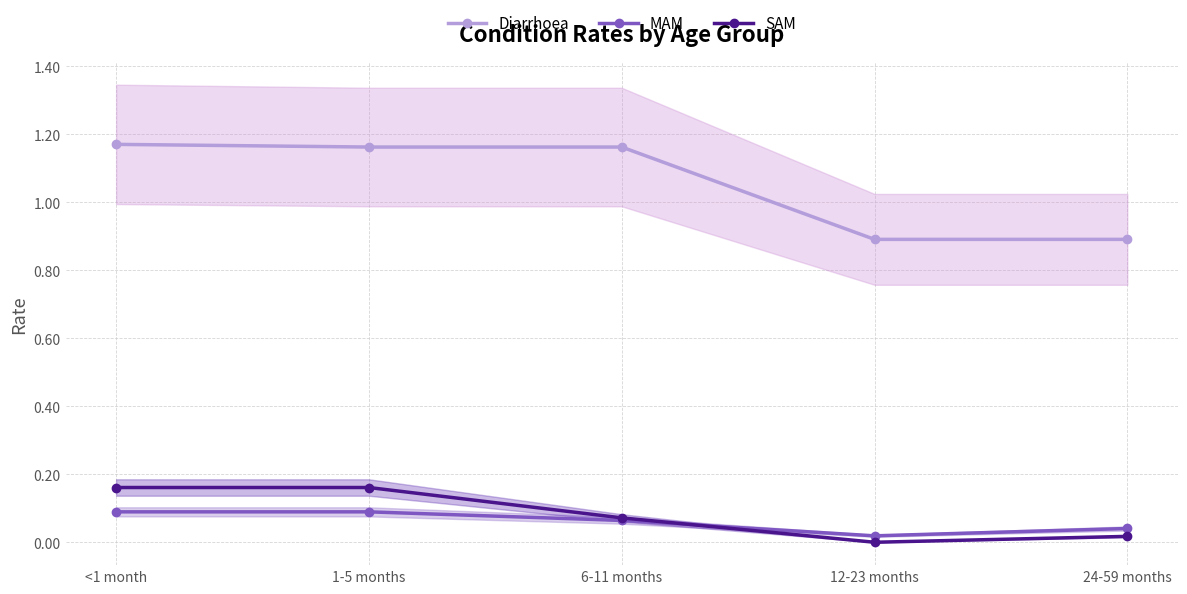

Which category has the highest value across all series?

<1 month